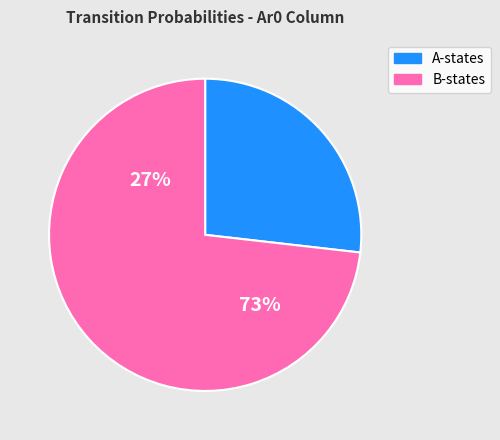

Does Bi1 represent more than half of the total?

No